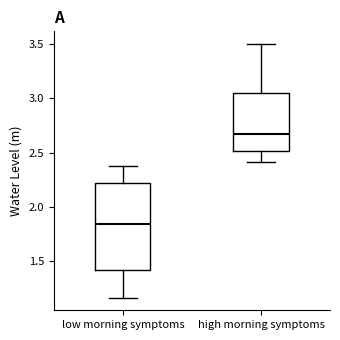

Where is the upper edge of the box for low morning symptoms on the y-axis? The values are not printed on the chart, so give them approximately, as read against the axis.

2.20